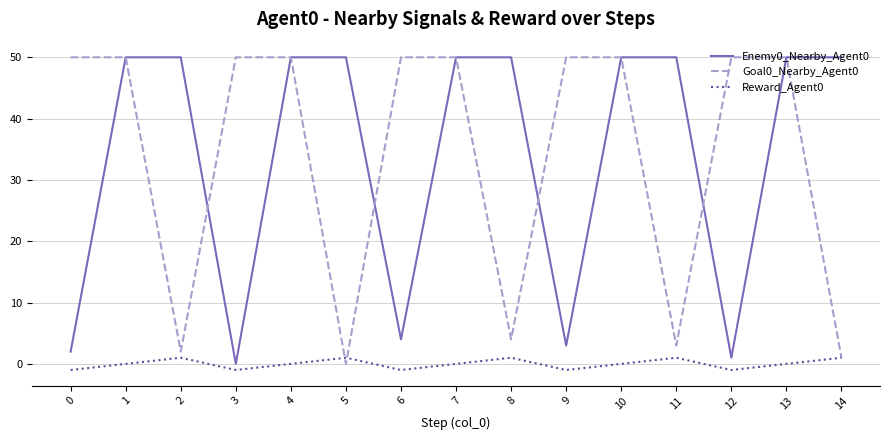

True or false: Goal0_Nearby_Agent0 has a value of 50 at 12.

True